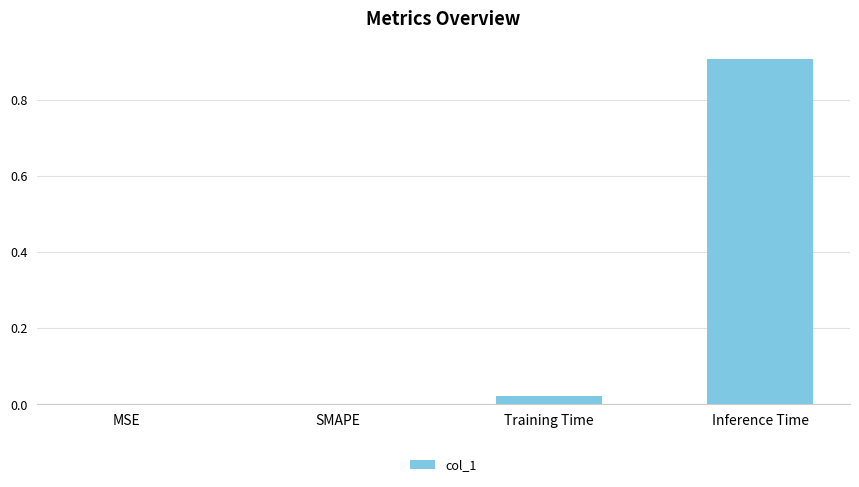

What value does the data have at Inference Time?

0.9